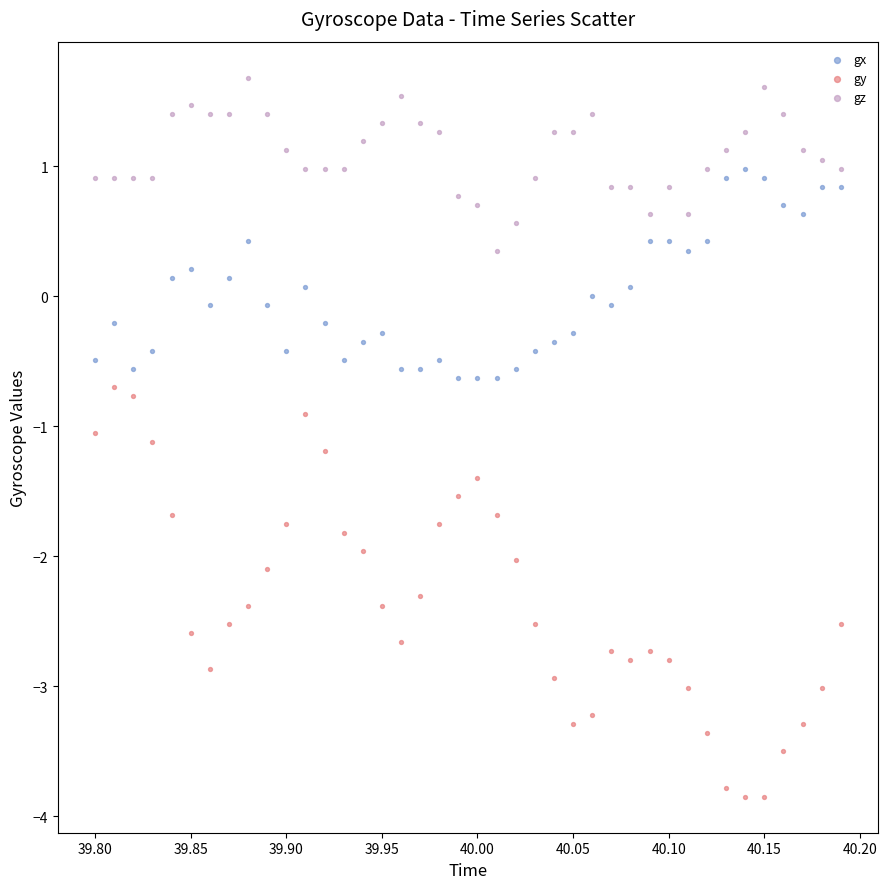

Across all data points, what is the range of Y values (max minus min)?

5.5